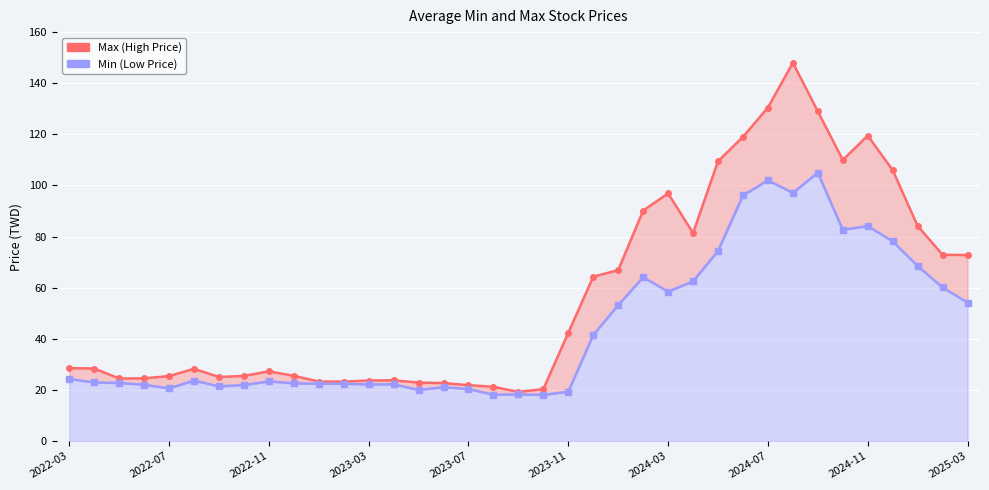

True or false: Min (Low Price) has more than 0 interior local peaks.

True